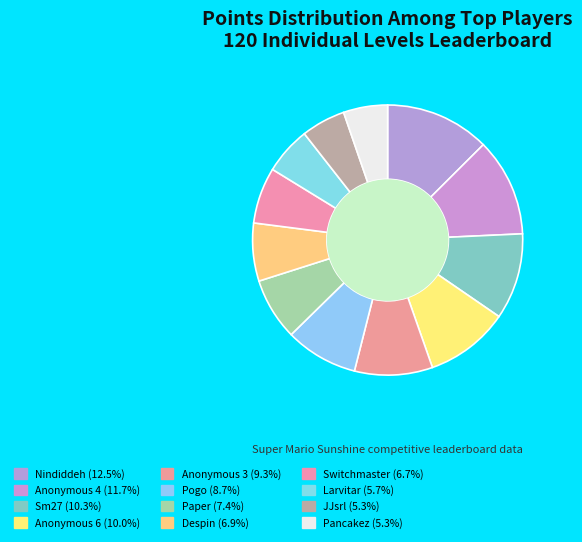

The Sm27 slice represents 10% of the pie. True or false?

True